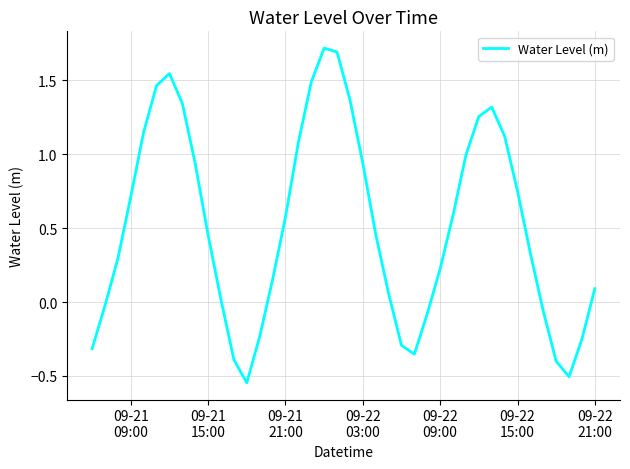

What is the difference between the maximum and minimum values?

2.3